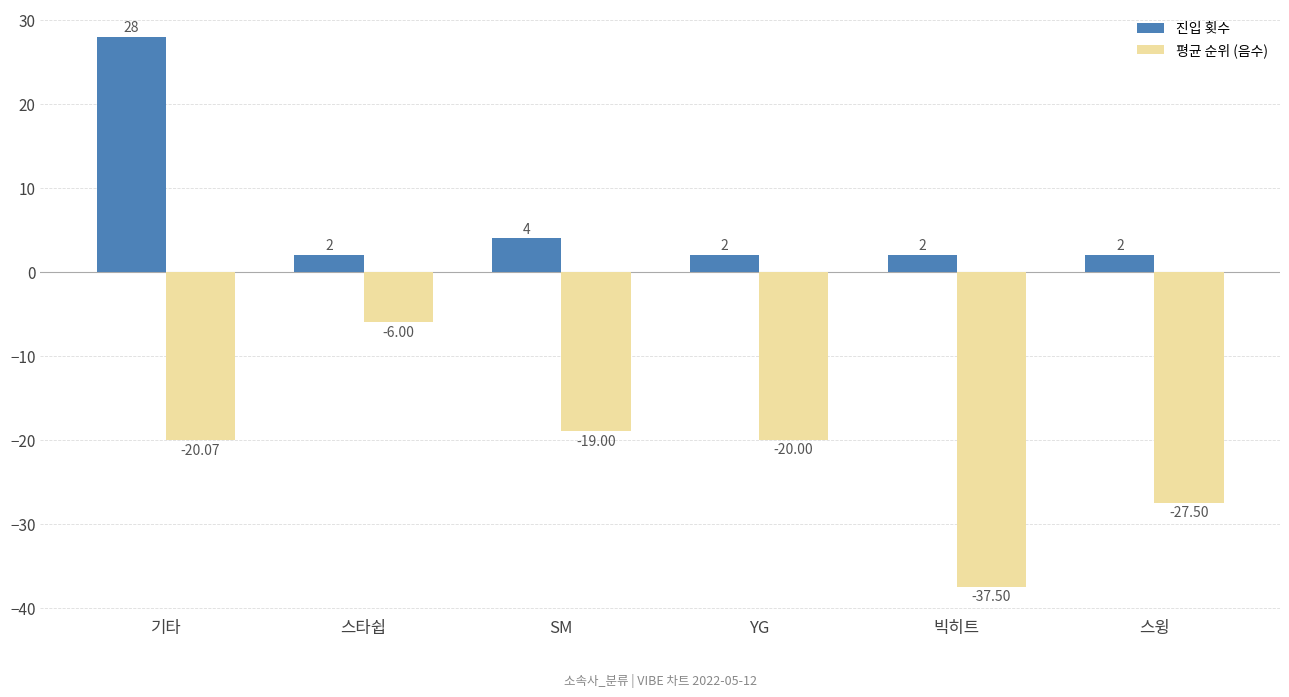

Which label corresponds to the largest value in the chart?

기타